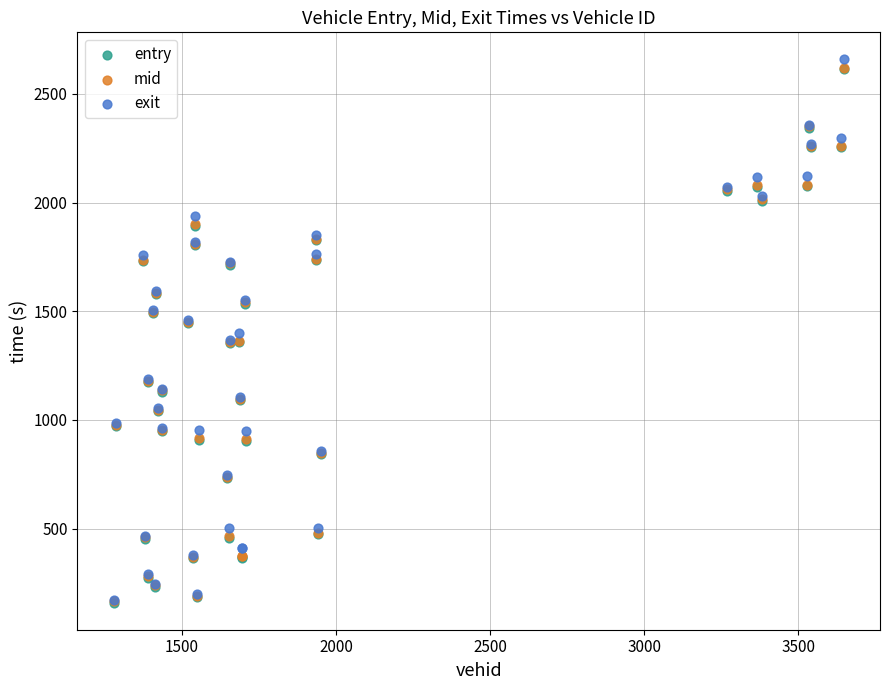

Which series reaches the maximum Y coordinate?

exit